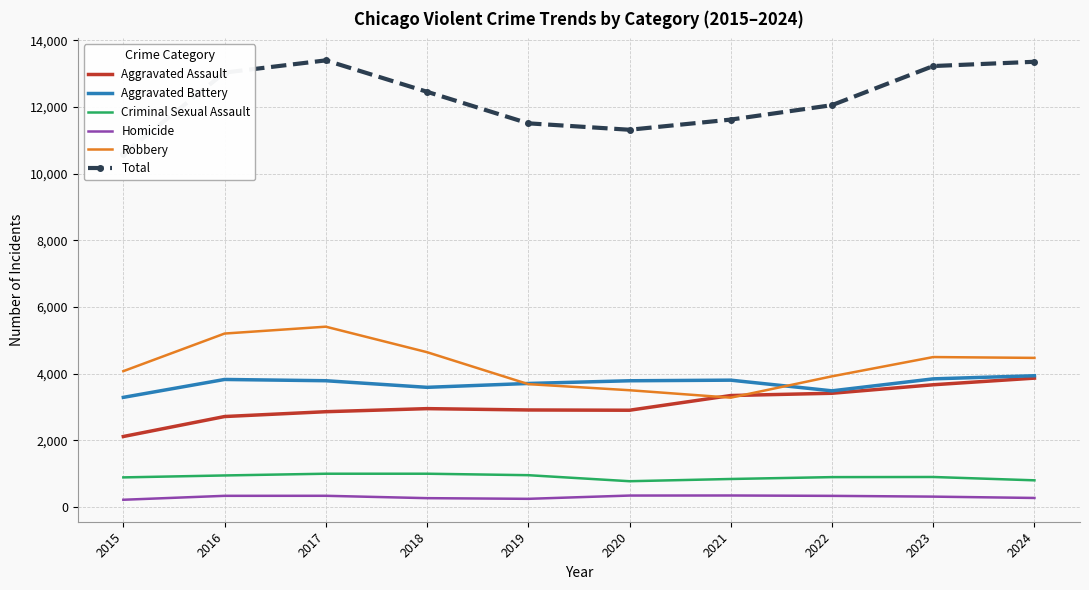

What is the difference between the second highest and minimum values in the Aggravated Battery series?

555